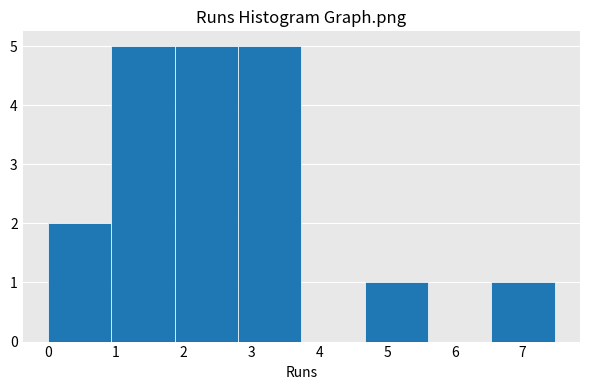

Reading left to right, list every bar in this chart as the range it spans on the x-axis followed by its height. Neither the bar edges nor the heights are printed on the chart, so give them approximately, as read against the axes.

0.0 to 0.9: 2
0.9 to 1.9: 5
1.9 to 2.8: 5
2.8 to 3.7: 5
3.7 to 4.7: 0
4.7 to 5.6: 1
5.6 to 6.5: 0
6.5 to 7.5: 1